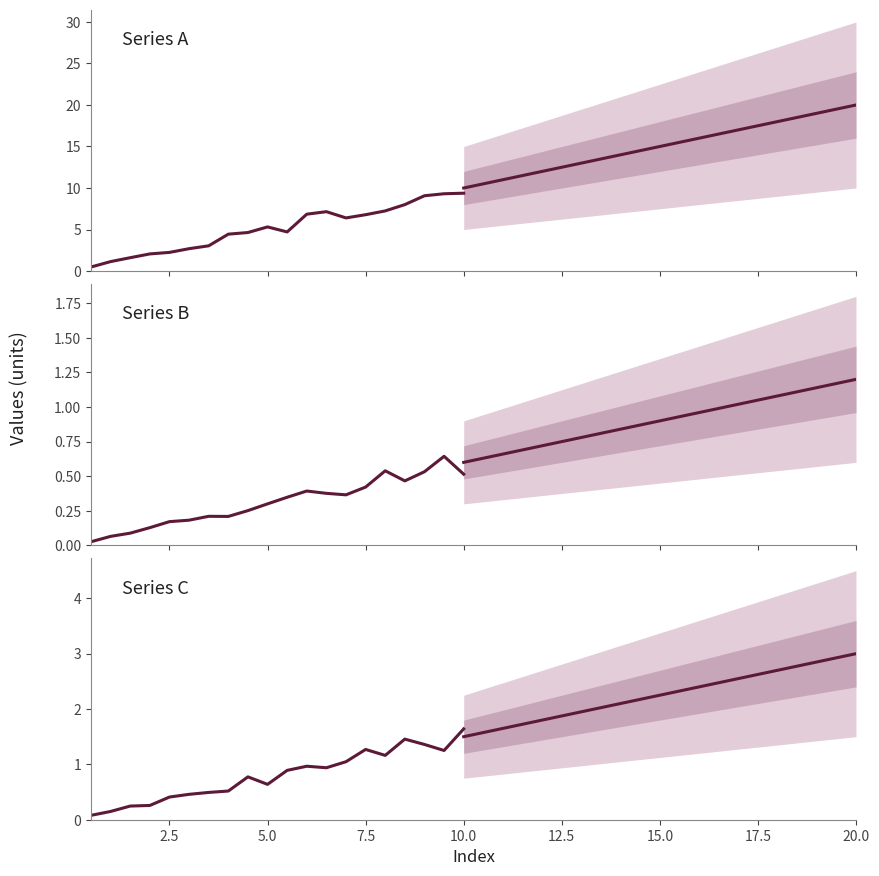

True or false: upper_outer and upper_inner intersect in this chart.

False